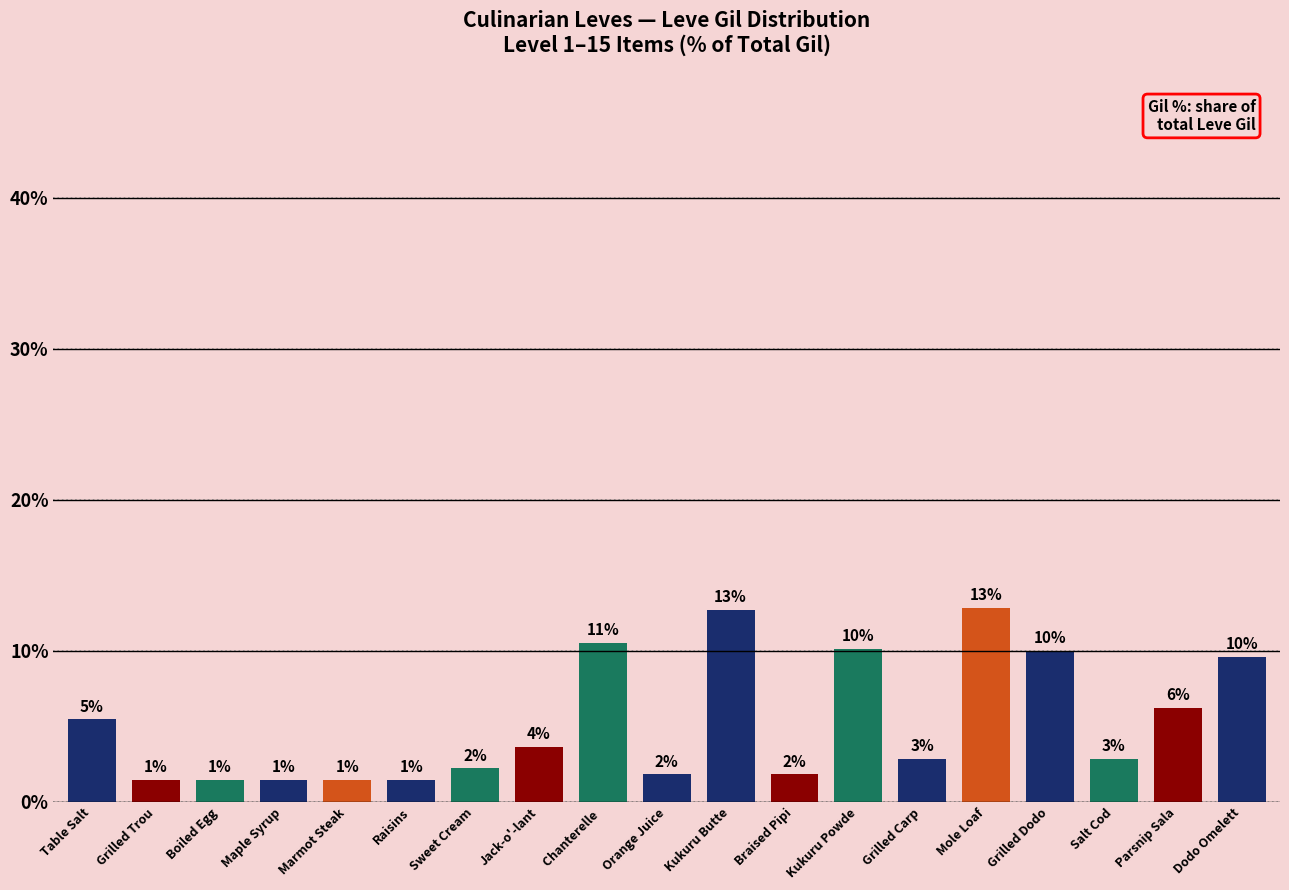

What is the smallest value displayed?

1.5